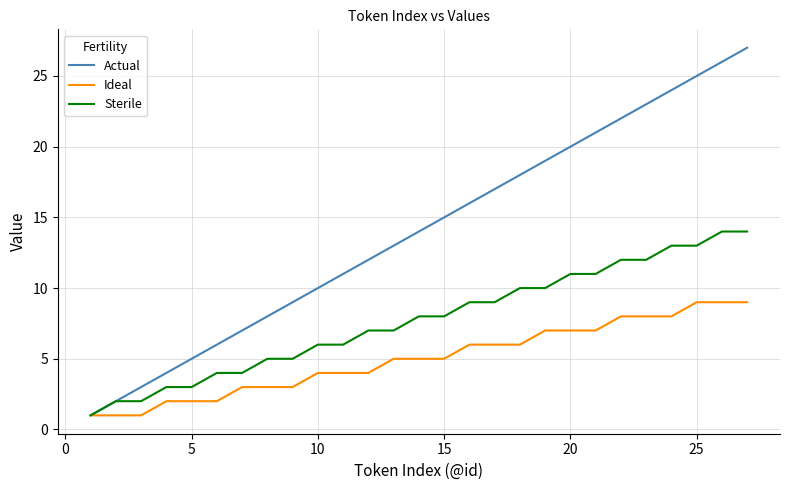

What is the maximum value for Ideal?

9